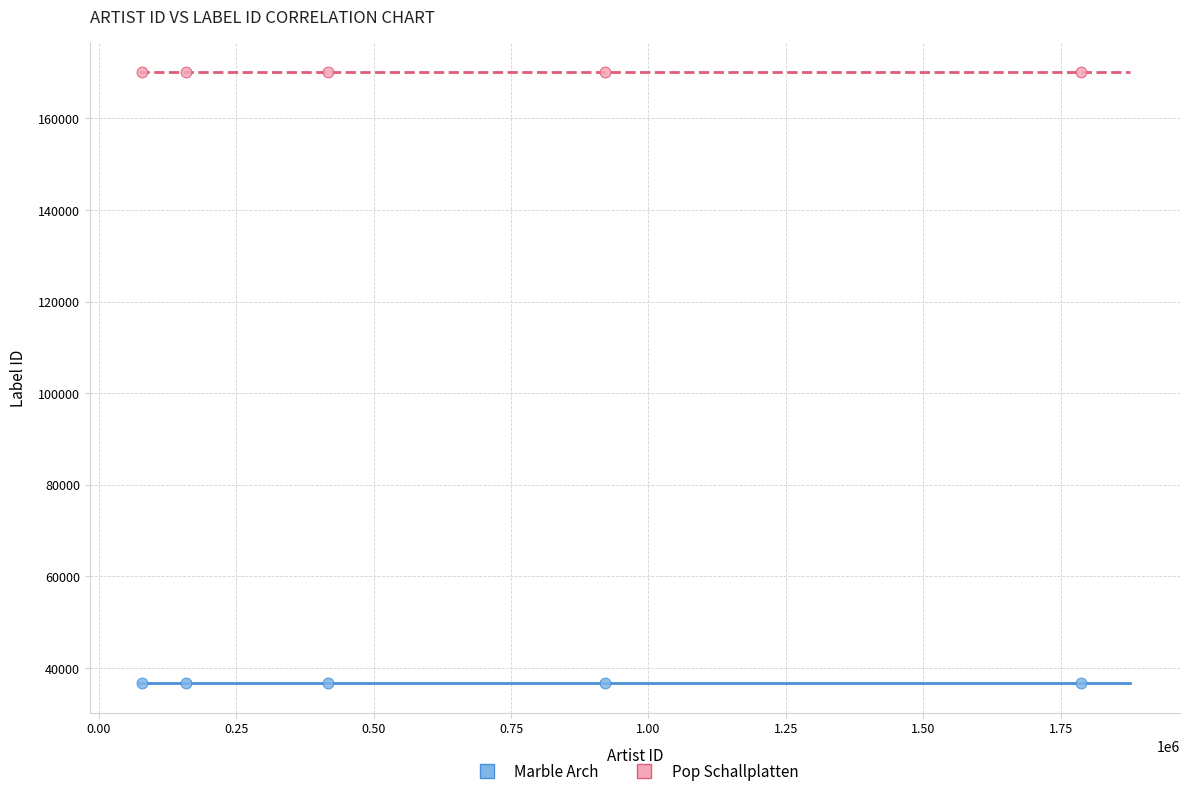

Which series contains the highest Y value?

Pop Schallplatten